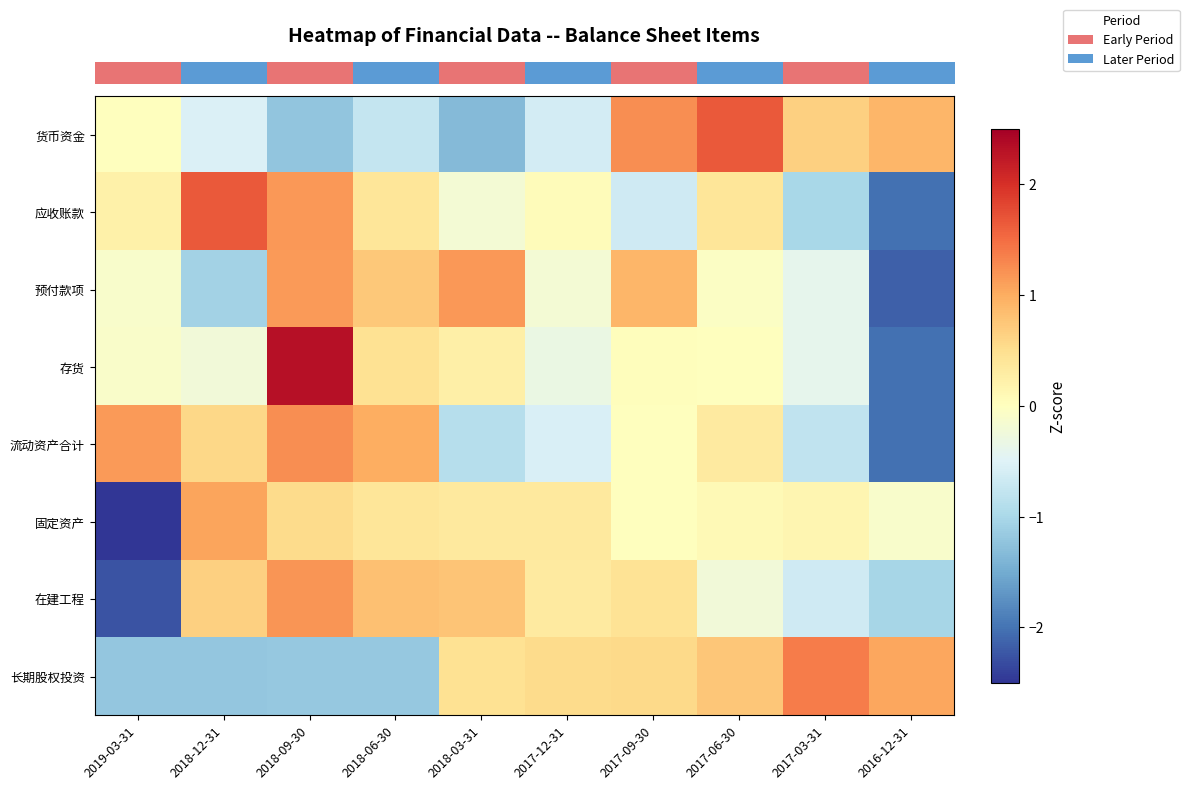

Which has a higher value, 2018-06-30 or 2019-03-31?

2019-03-31